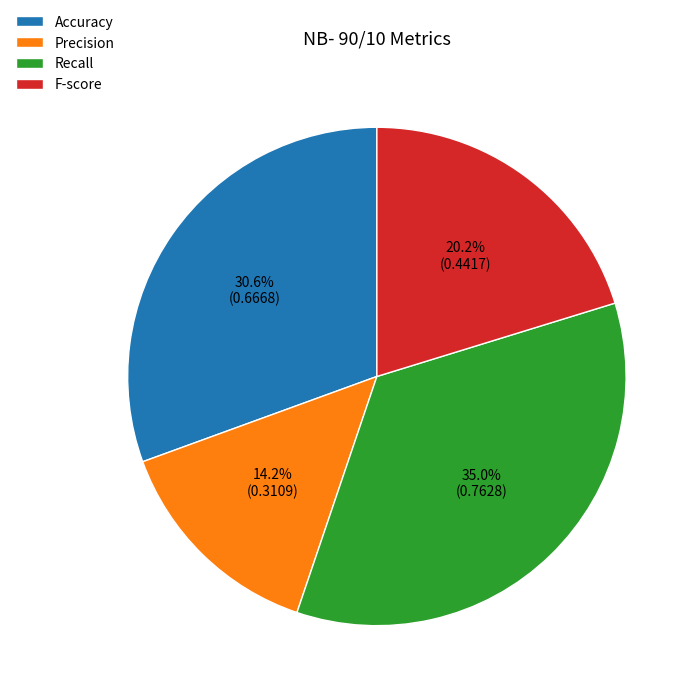

To the nearest percent, what is the combined percentage of Accuracy and F-score?

51%